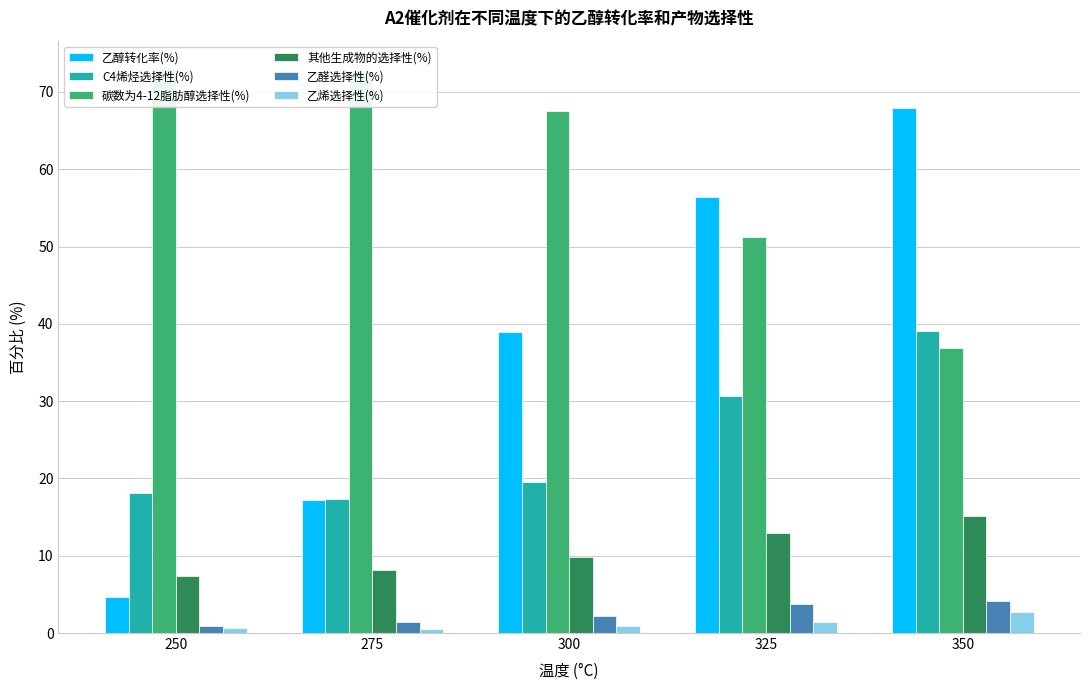

What are all the series names shown in the legend?

乙醇转化率(%), C4烯烃选择性(%), 碳数为4-12脂肪醇选择性(%), 其他生成物的选择性(%), 乙醛选择性(%), 乙烯选择性(%)